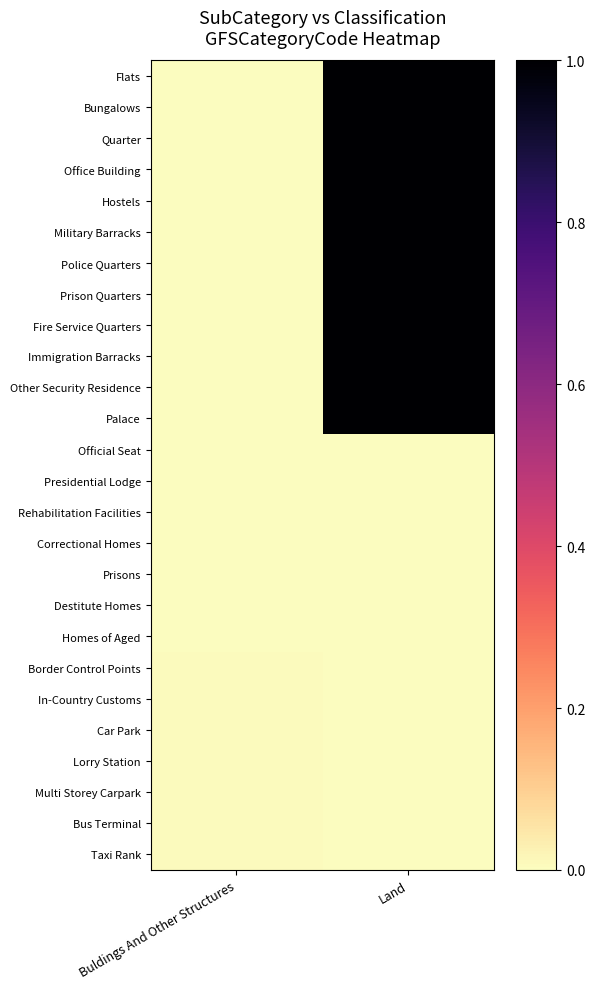

How many series are shown in this chart?

26